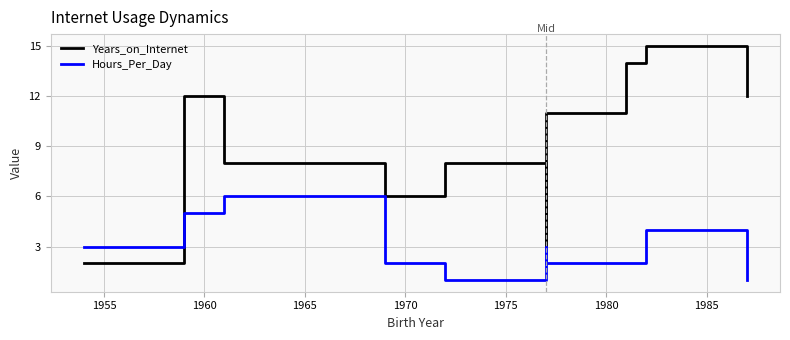

After their last crossing, which series has the higher values: Hours_Per_Day or Years_on_Internet?

Years_on_Internet